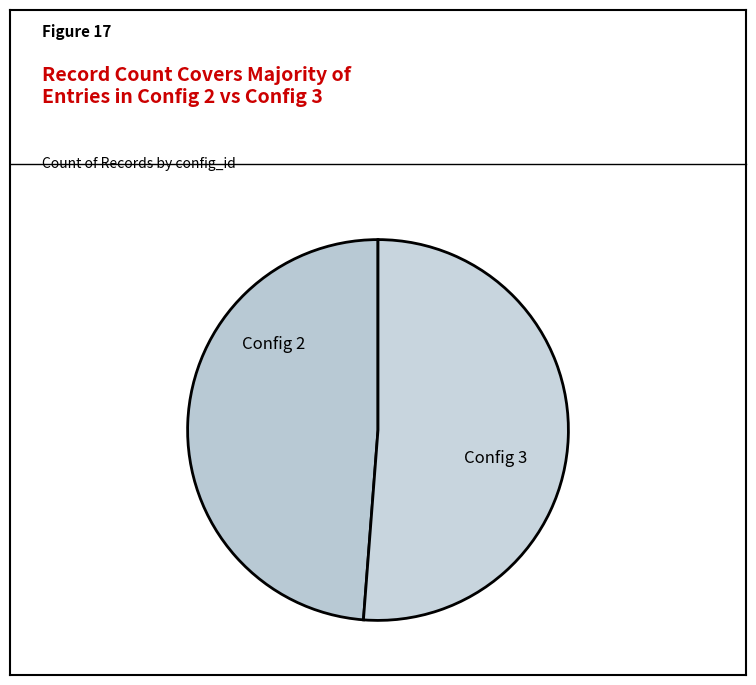

Count the number of slices in the pie.

2